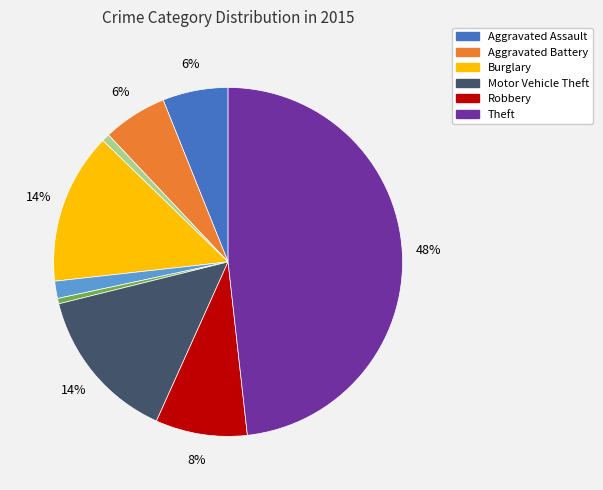

Does any single category account for the majority?

No